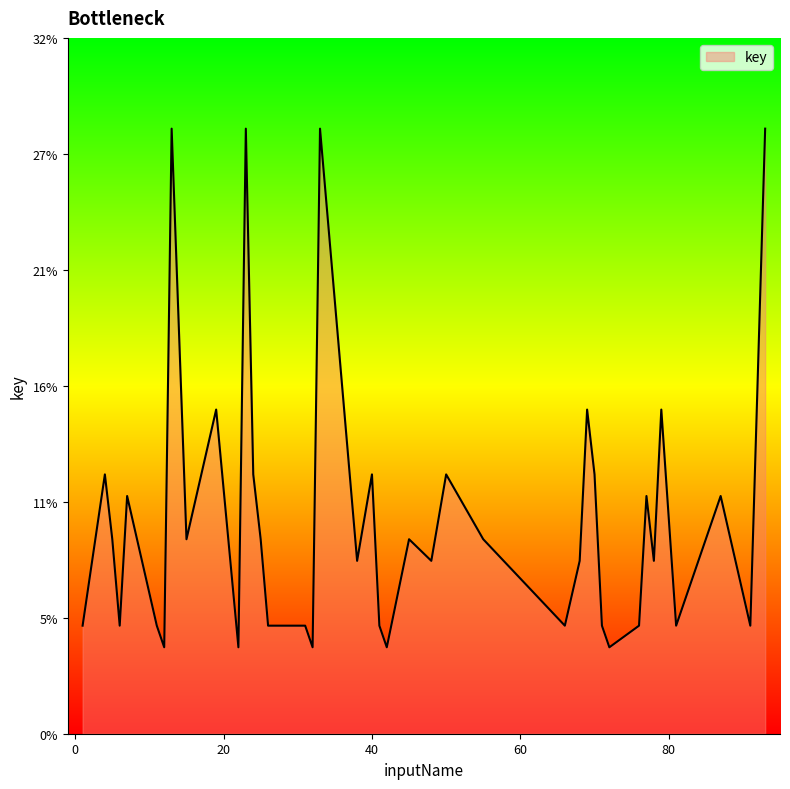

True or false: there are more than 2 points higher than both neighbors.

True